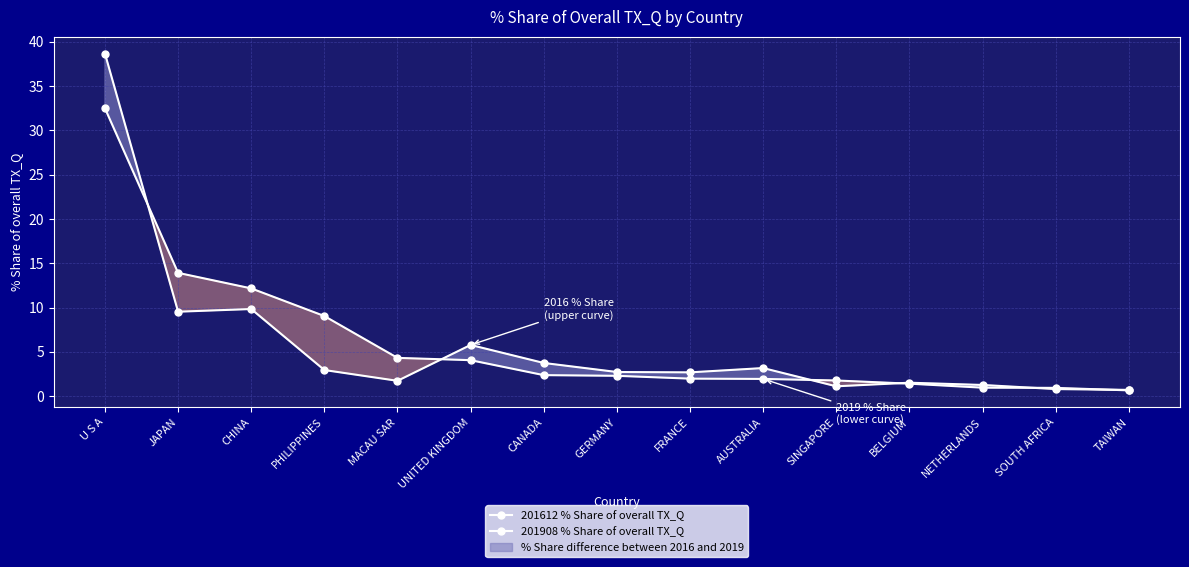

Reading left to right, extract all data points from this chart.

201612 % Share of overall TX_Q: 38.6	9.5	9.8	3.0	1.7	5.8	3.7	2.7	2.7	3.2	1.1	1.5	1.3	0.8	0.7
201908 % Share of overall TX_Q: 32.5	13.9	12.2	9.0	4.3	4.1	2.4	2.3	2.0	1.9	1.8	1.4	1.0	0.9	0.7